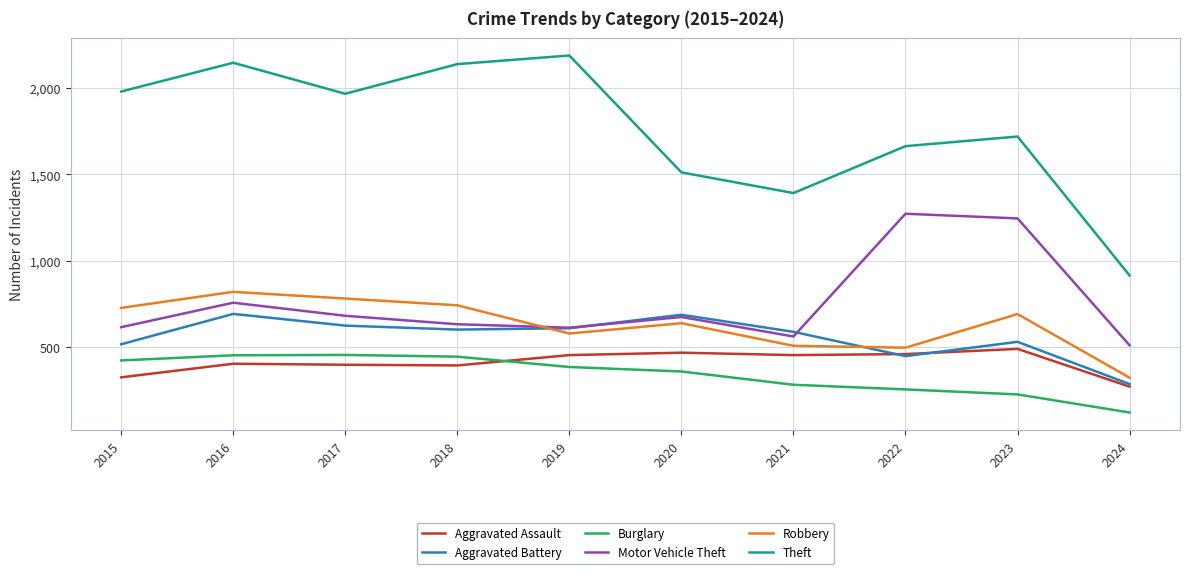

What is the total value across all series at 2015?

4580